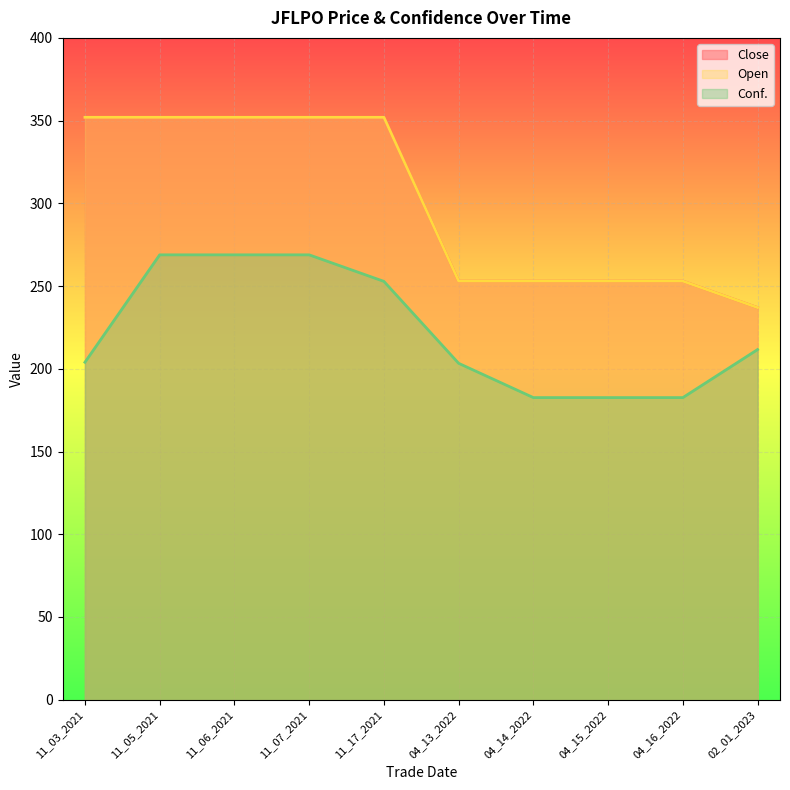

What is the difference between the maximum and second lowest values in the Close series?

99.0